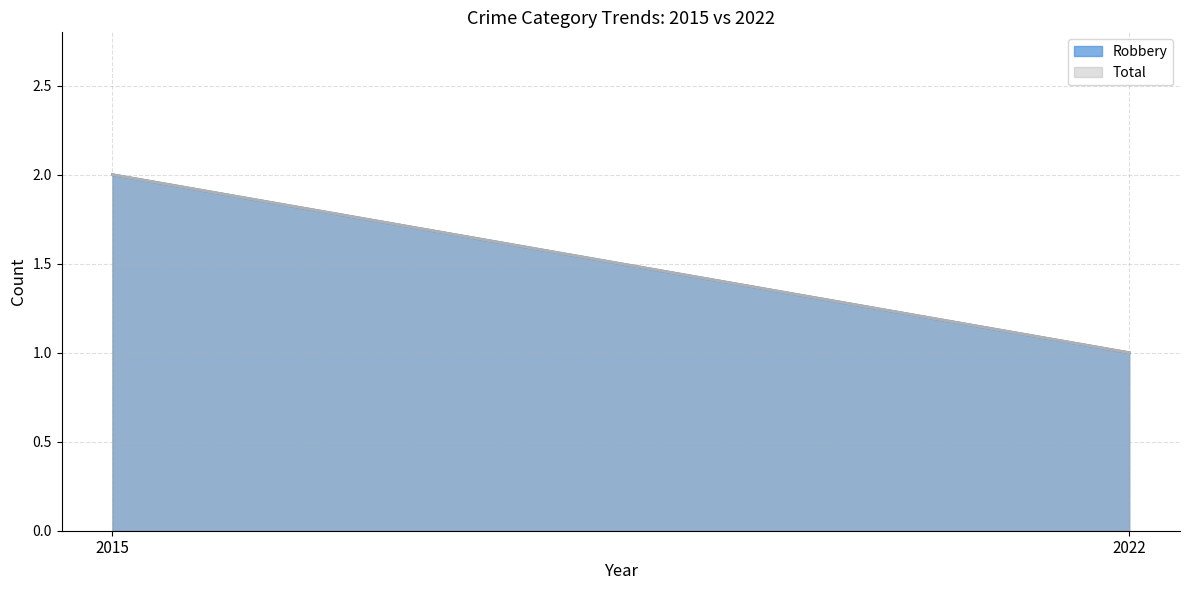

What is the total value across all series at 2022?

2